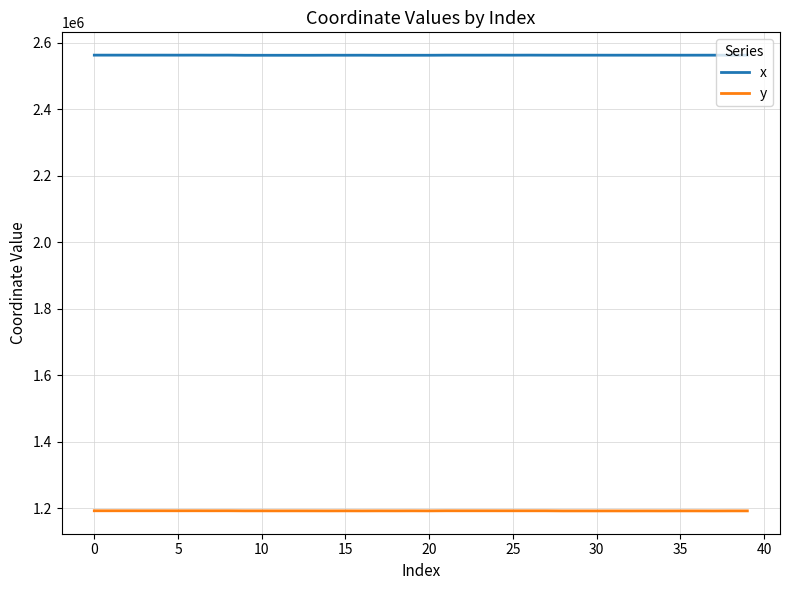

Which series has the largest total across all categories?

x